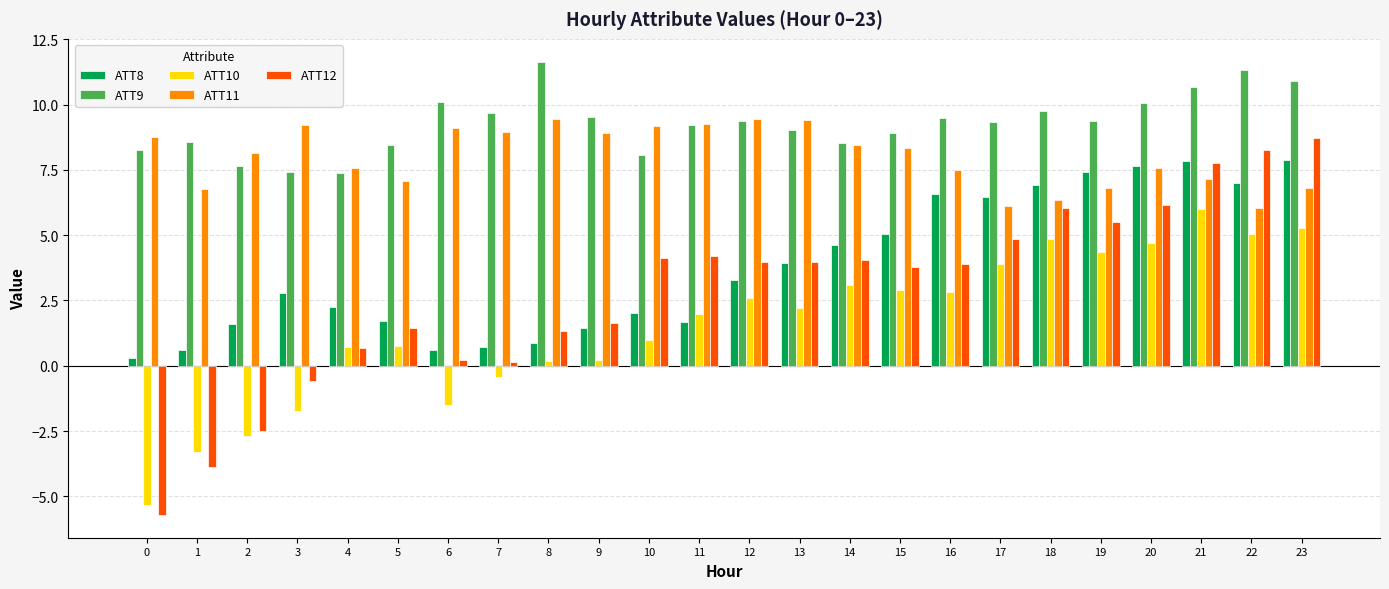

Are the bars horizontal?

No